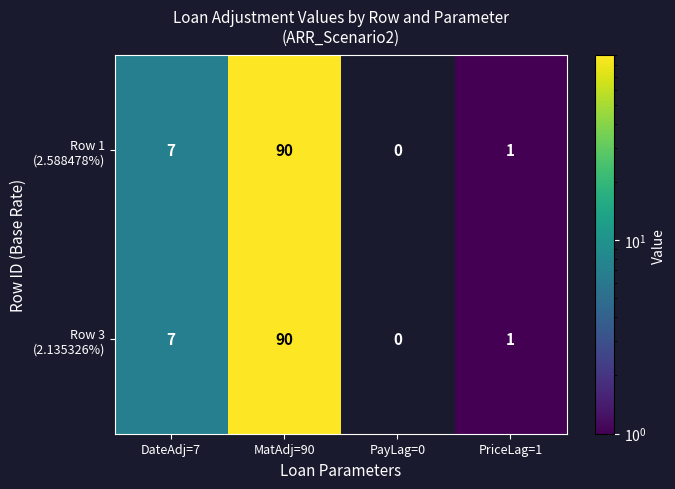

Which label corresponds to the largest value in the chart?

MatAdj=90